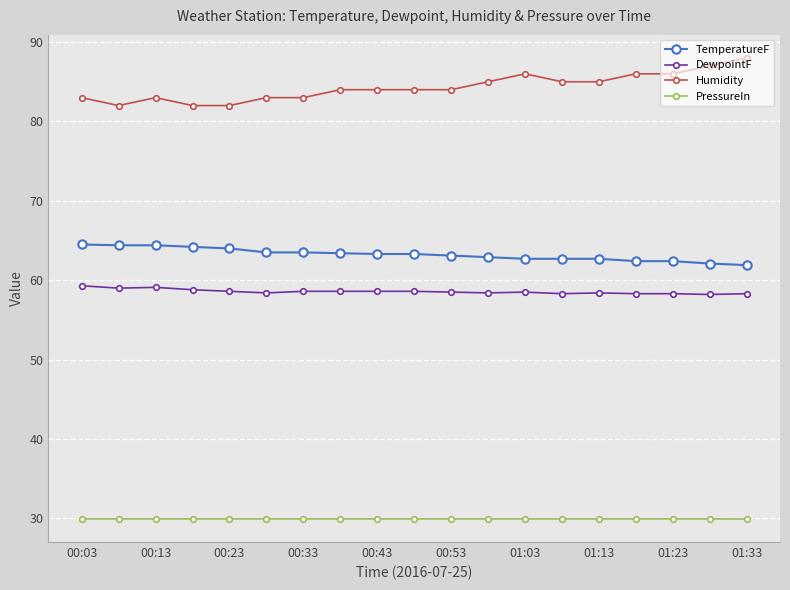

True or false: TemperatureF and Humidity cross at least once.

False